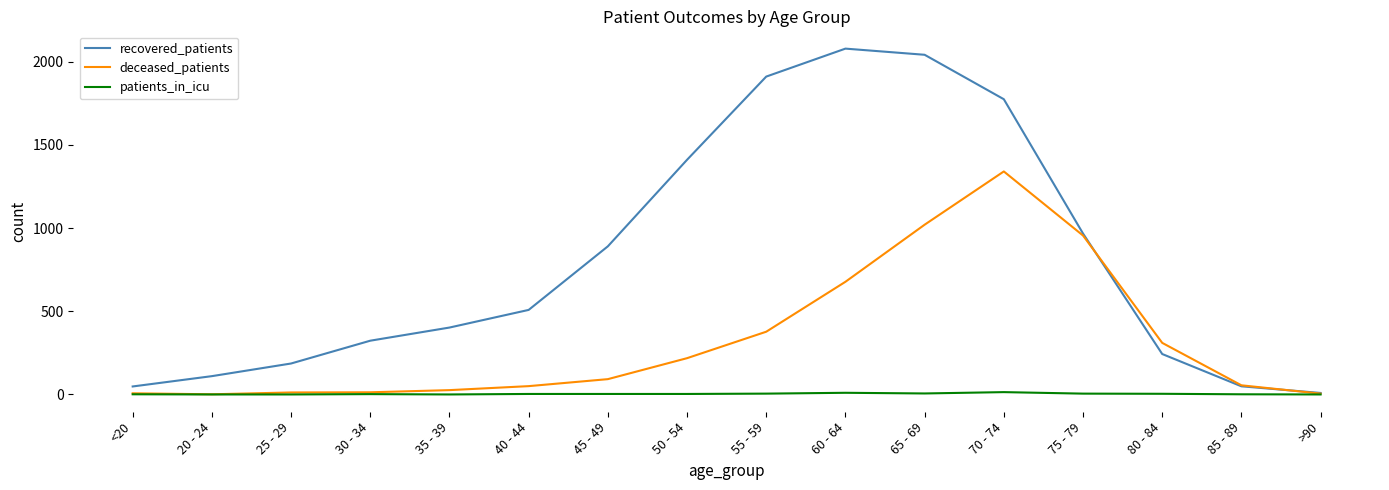

Is it true that deceased_patients equals 310 at 80 - 84?

True